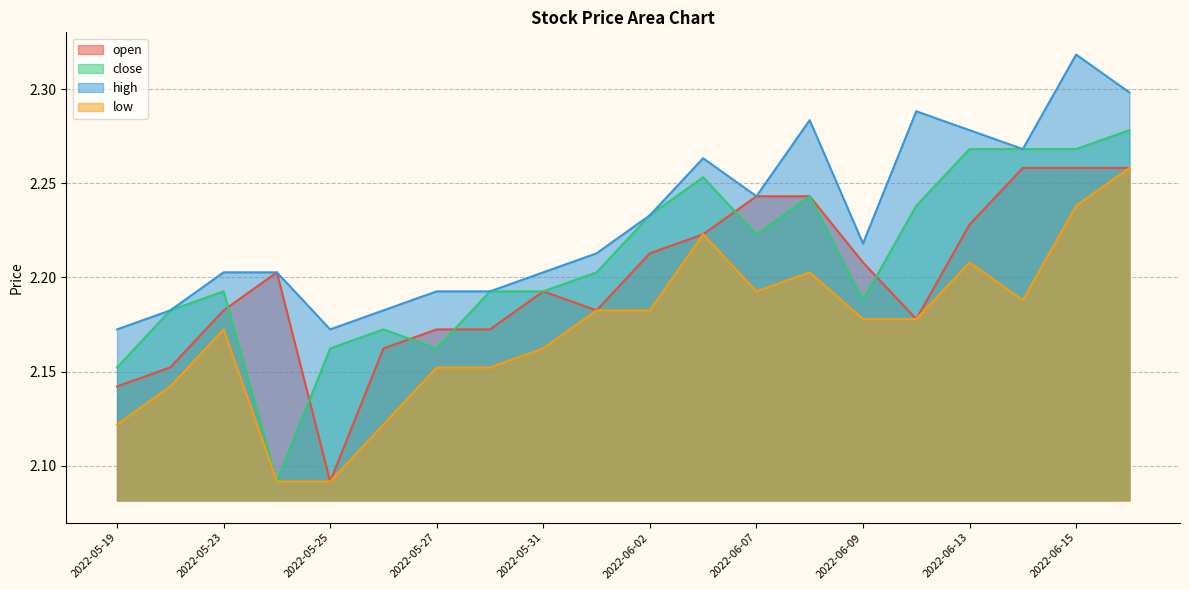

How many distinct data groups are displayed?

4